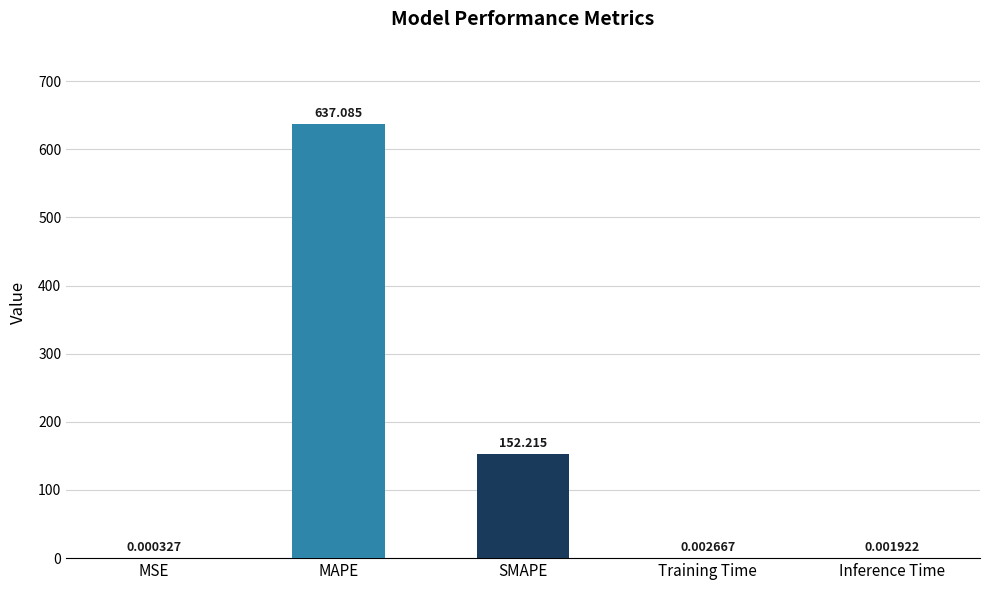

Between MAPE and Inference Time, which is larger?

MAPE